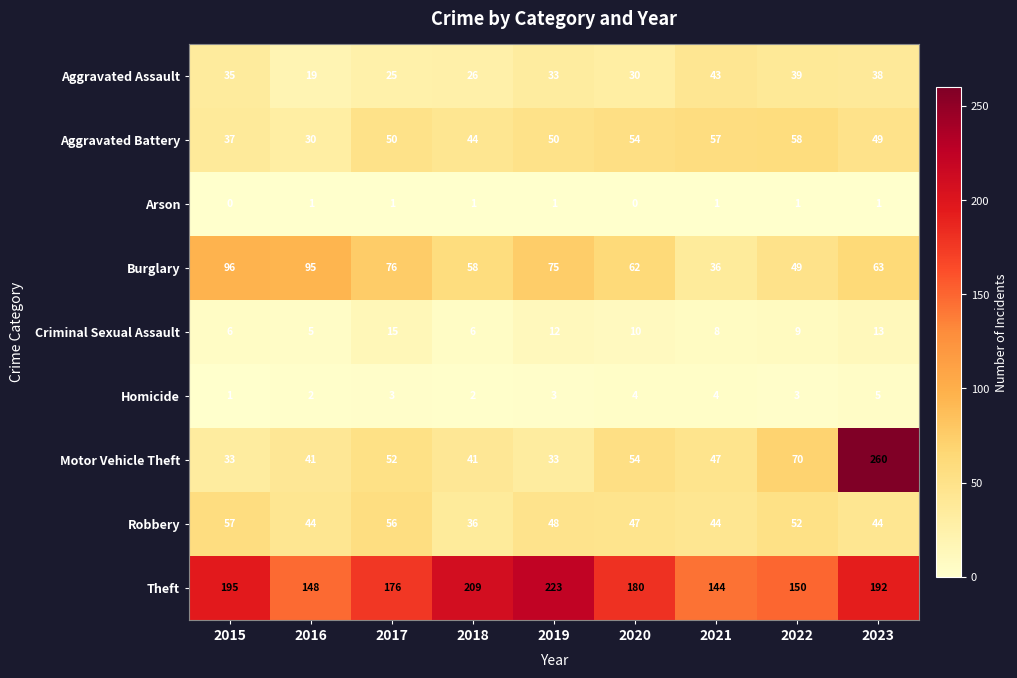

The Homicide series shows 1 at 2018. True or false?

False